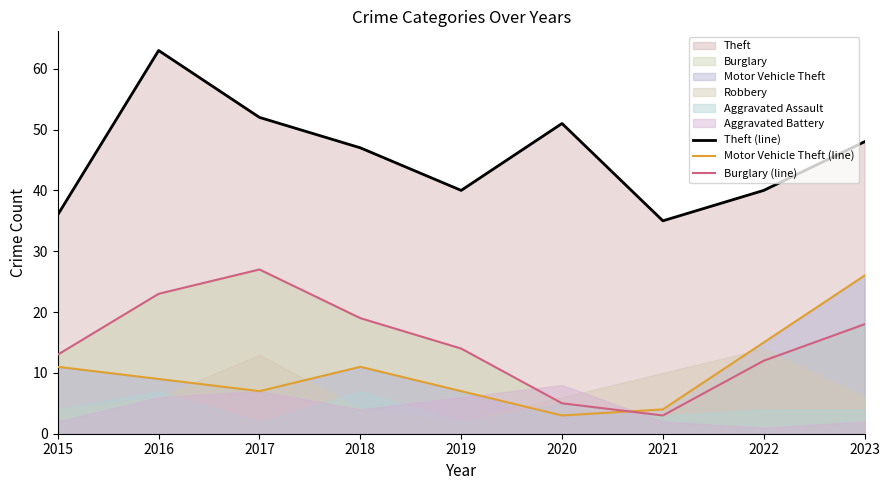

Is it true that Burglary (line) equals 27 at 2017?

True